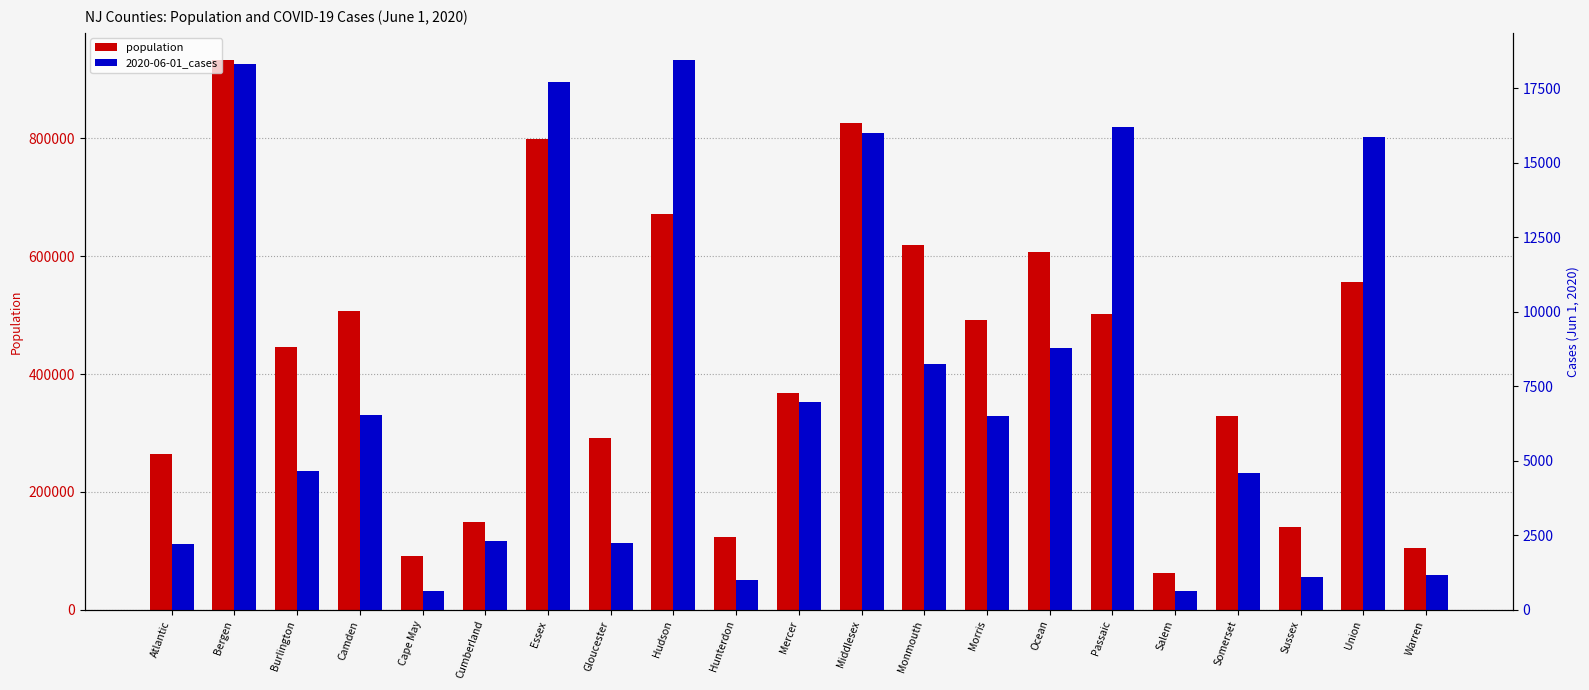

What is the value of the population bar at the 6th from the left?

149527